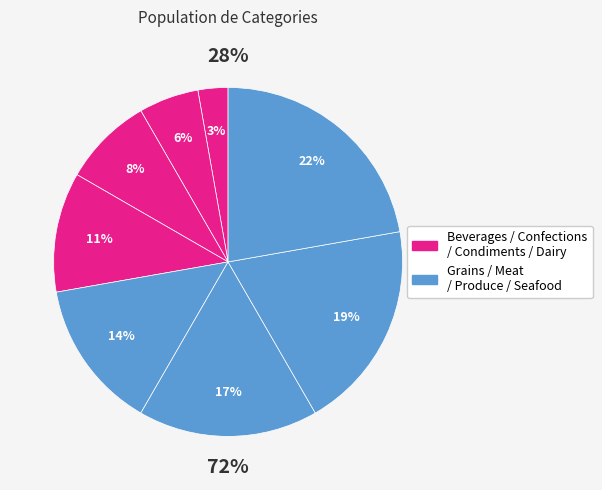

Count the number of slices in the pie.

8